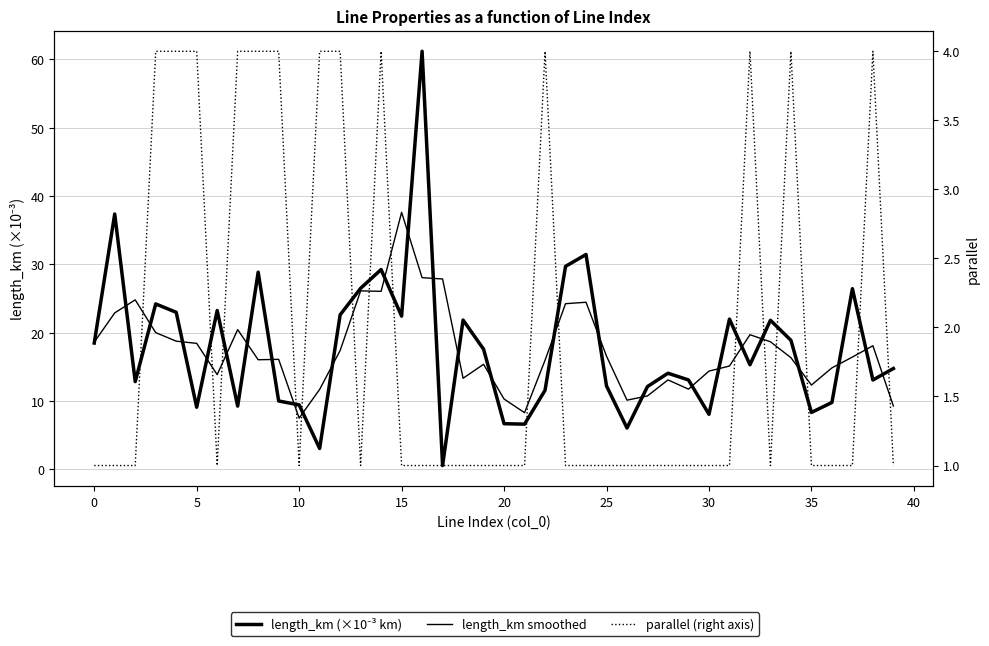

The value of length_km smoothed at 25 is 19.1. True or false?

False